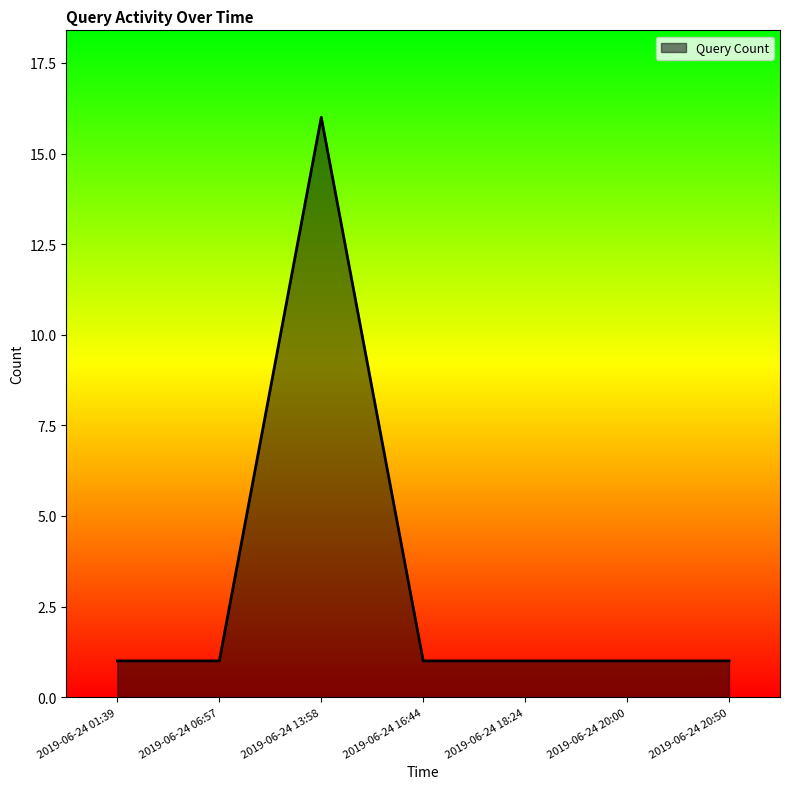

What is the average value?

3